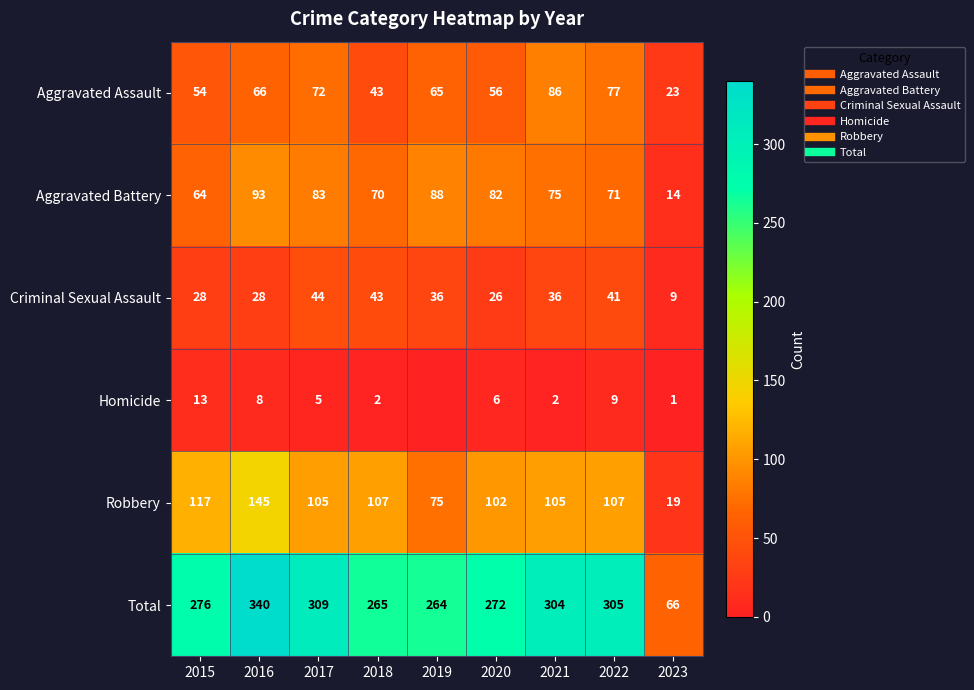

What is the minimum value for Aggravated Assault?

23